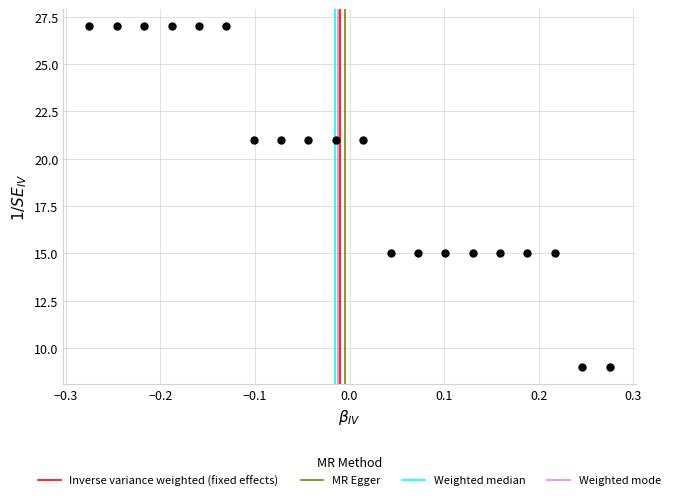

What is the range of Y values (max minus min)?

18